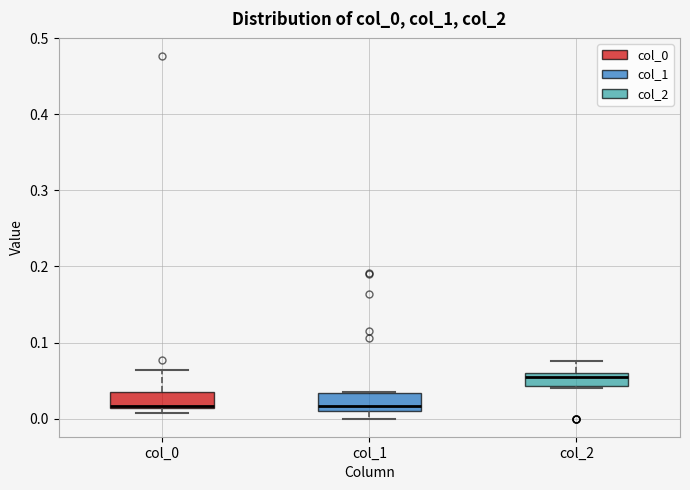

Reading left to right, read every box against the y-axis: the position of its median line, the range the box covers, and the ends of its whiskers. The values are not printed on the chart, so give them approximately, as read against the axis.

col_0: median 0.02, box 0.01 to 0.03, whiskers 0.01 (just below the box's lower edge) to 0.06
col_1: median 0.02, box 0.01 to 0.03, whiskers 0.00 to 0.03
col_2: median 0.05, box 0.04 to 0.06, whiskers 0.04 to 0.08